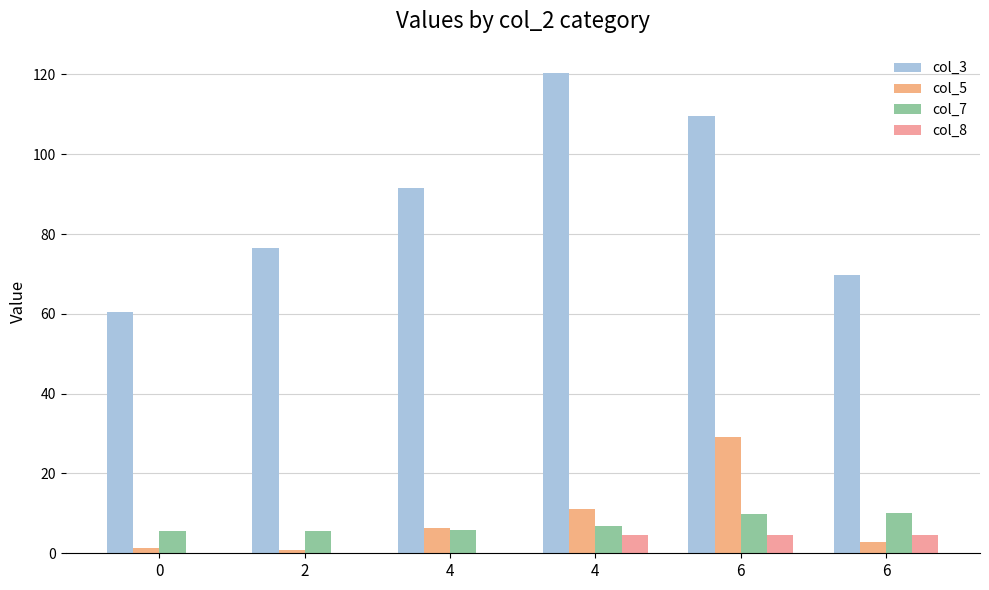

Are the bars grouped side by side (vs. stacked)?

Yes